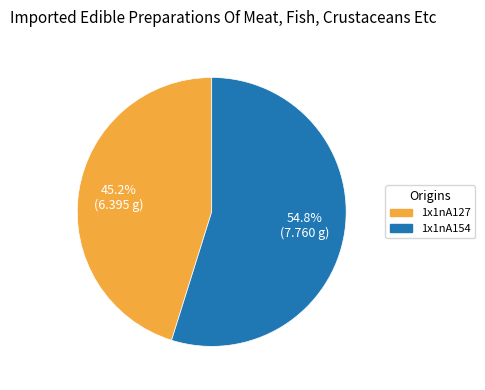

Is there any slice that represents more than half of the pie?

Yes